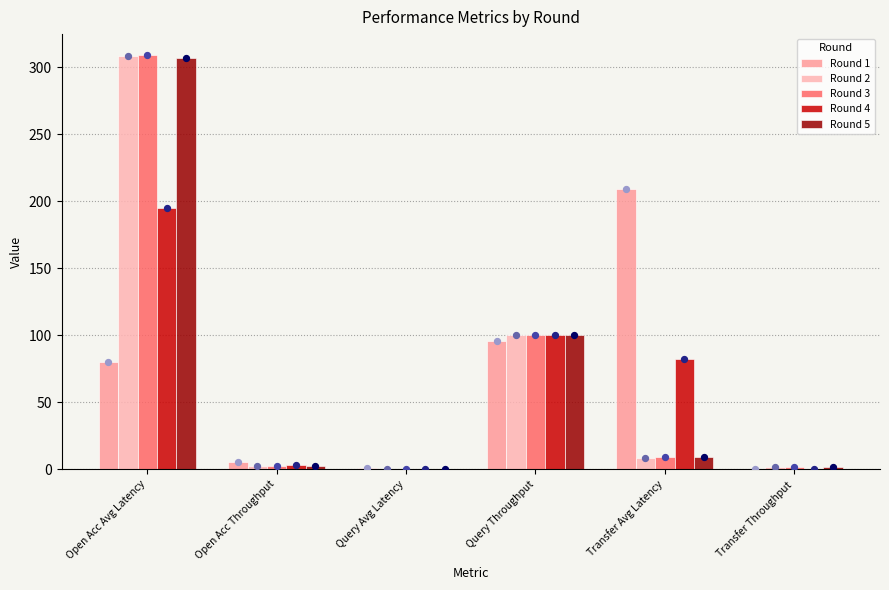

At which category is the sum across all series the highest?

Open Acc Avg Latency